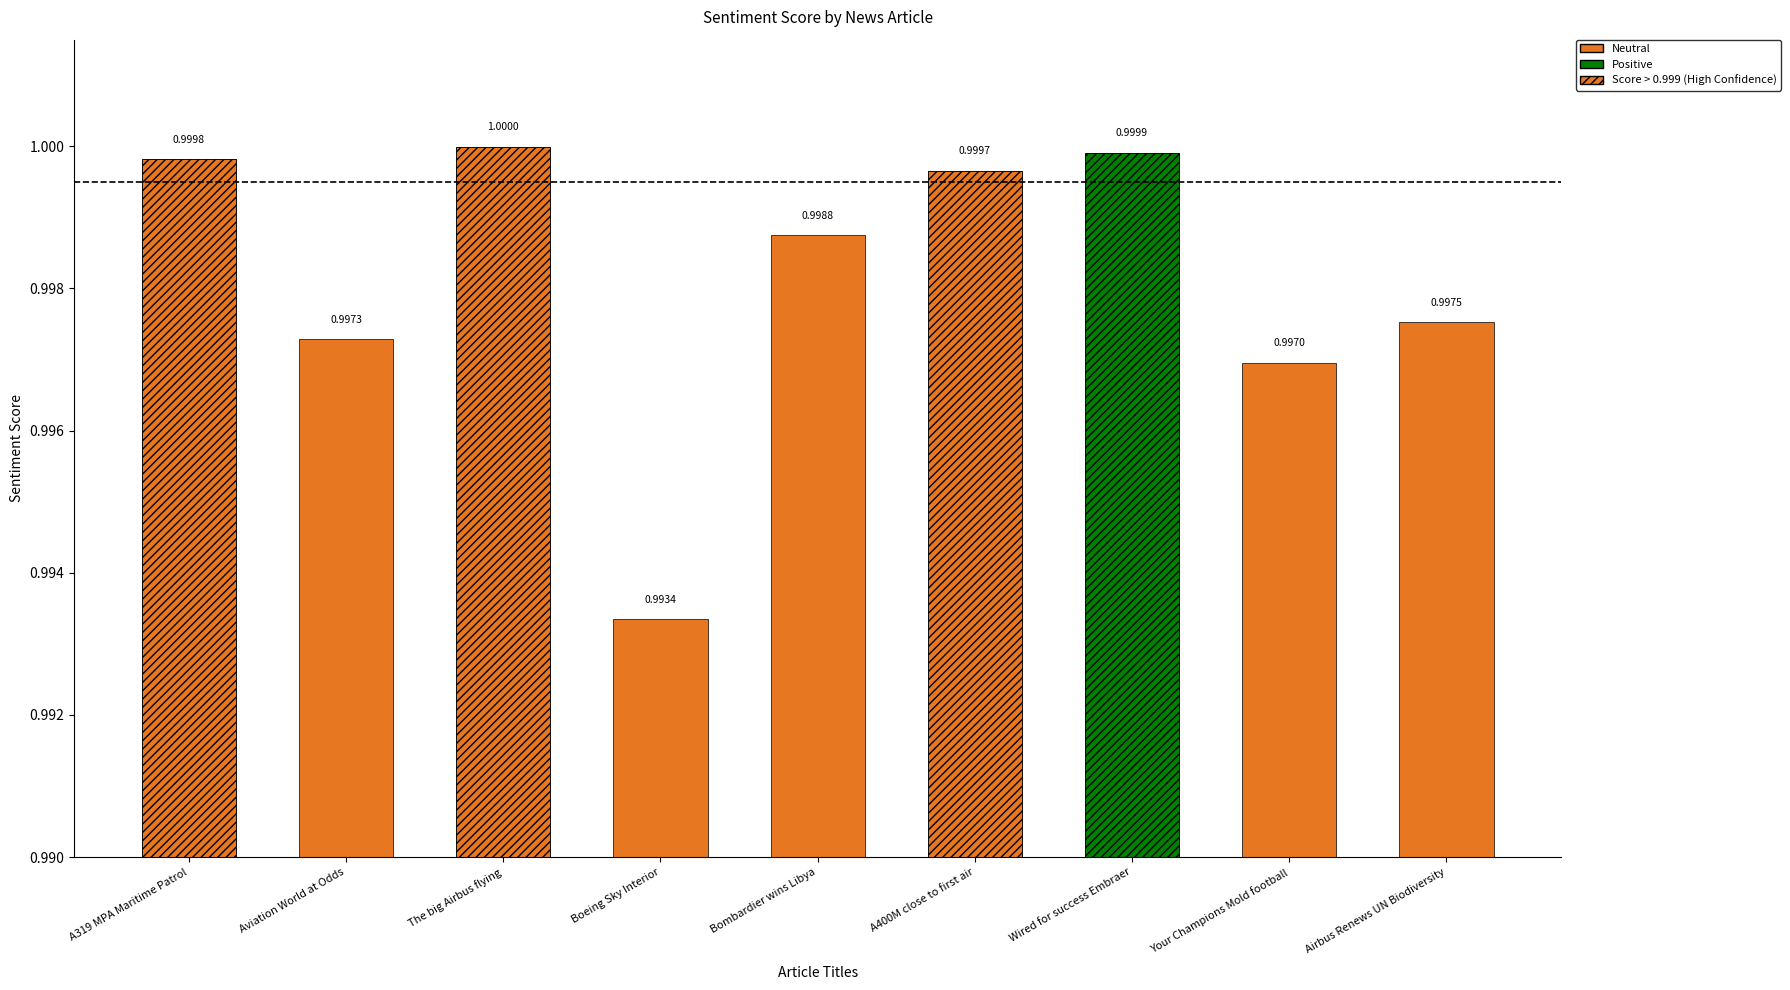

Reading right to left, what are all the values shown in this chart?

1.0	1.0	1.0	1.0	1.0	1.0	1.0	1.0	1.0